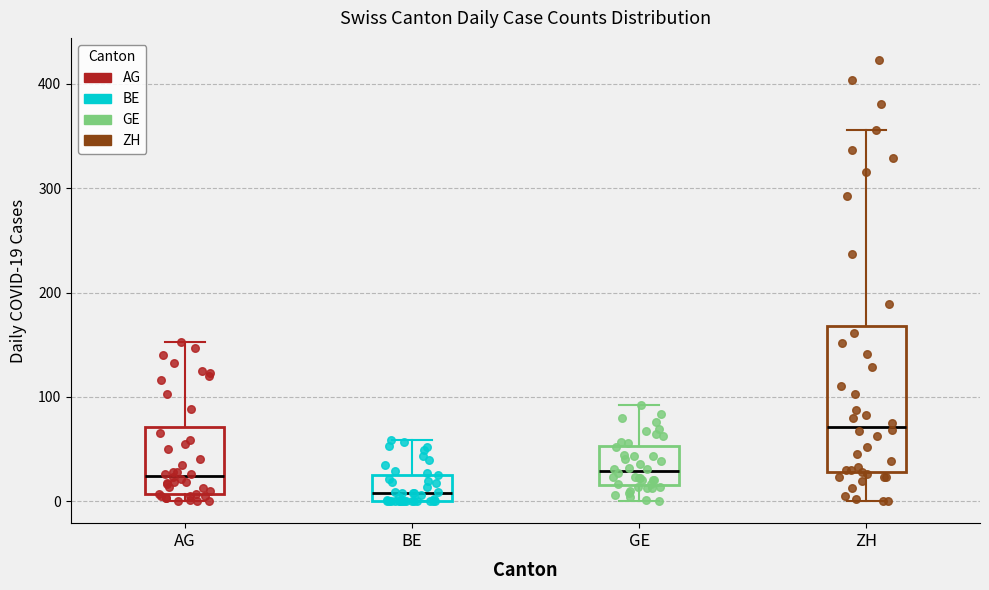

Reading left to right, read every box against the y-axis: the position of its median line, the range the box covers, and the ends of its whiskers. The values are not printed on the chart, so give them approximately, as read against the axis.

AG: median 20, box 10 to 70, whiskers 0 to 150
BE: median 10, box 0 to 30, whiskers 0 to 60
GE: median 30, box 20 to 50, whiskers 0 to 90
ZH: median 70, box 30 to 170, whiskers 0 to 360